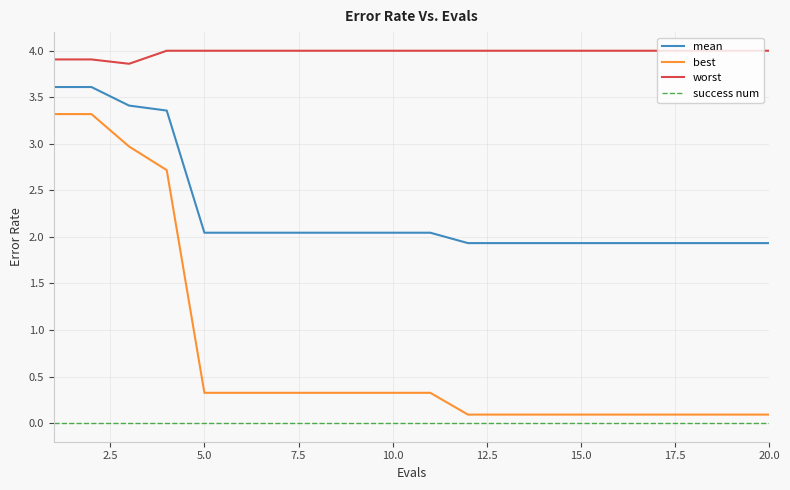

True or false: best and mean cross at least once.

False